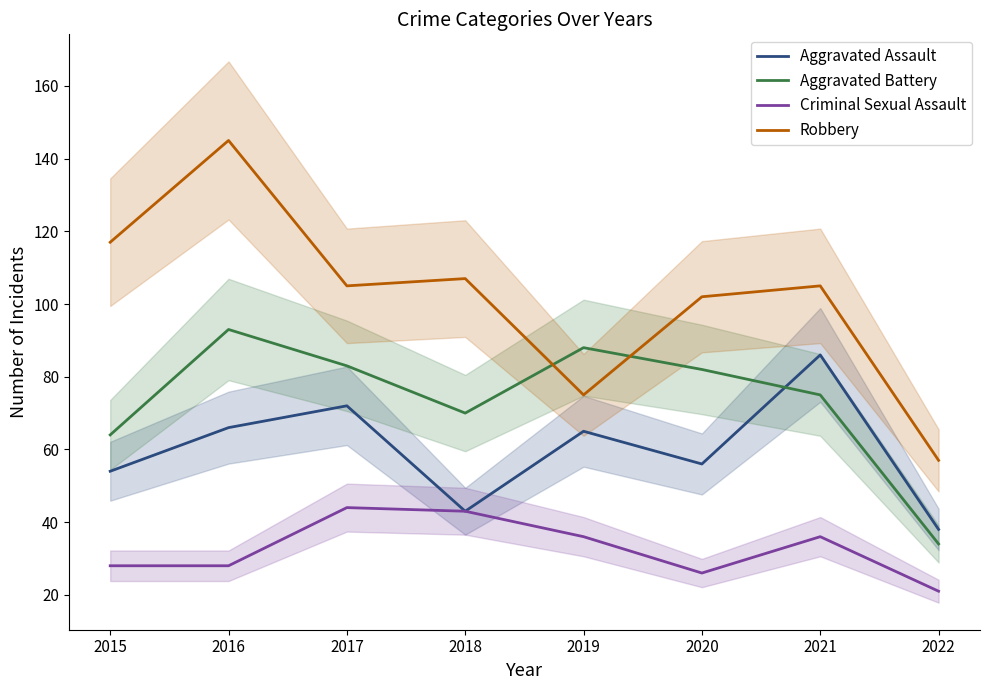

Which series has the widest spread of values?

Robbery